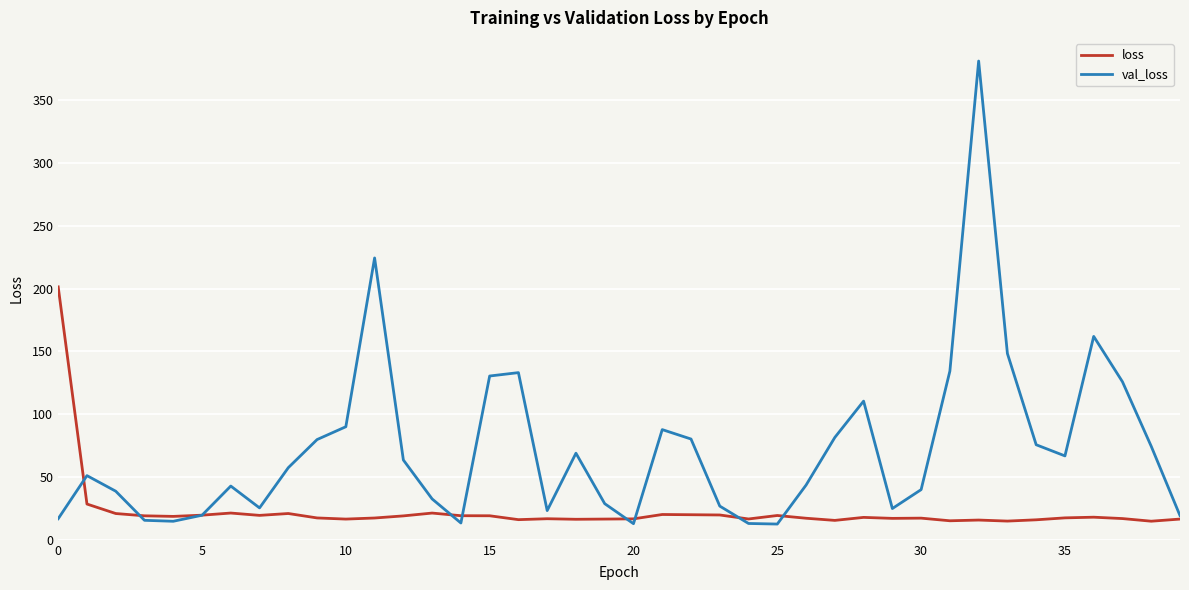

Which series has the widest spread of values?

val_loss